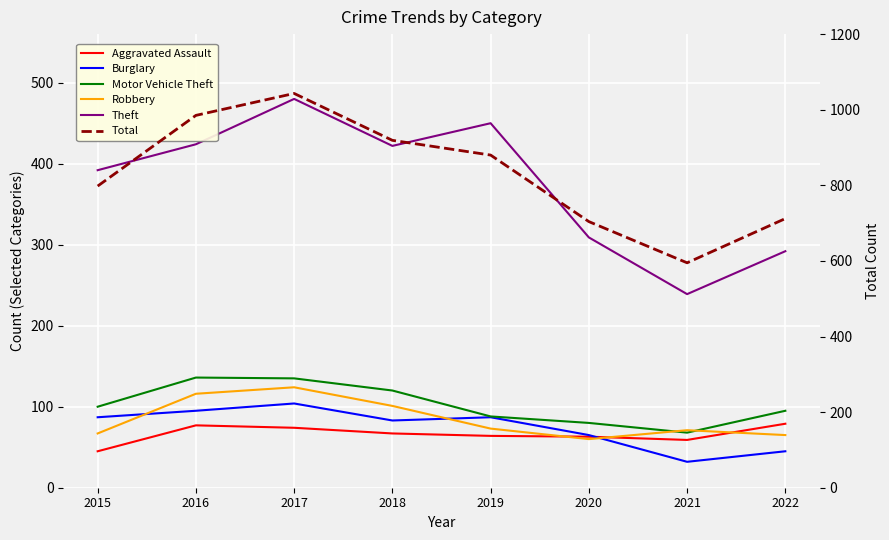

Reading left to right, list all the values displayed in this chart.

Aggravated Assault: 45	77	74	67	64	63	59	79
Burglary: 87	95	104	83	87	65	32	45
Motor Vehicle Theft: 100	136	135	120	88	80	68	95
Robbery: 67	116	124	101	73	60	71	65
Theft: 392	424	480	422	450	309	239	292
Total: 798	985	1043	919	880	704	595	712